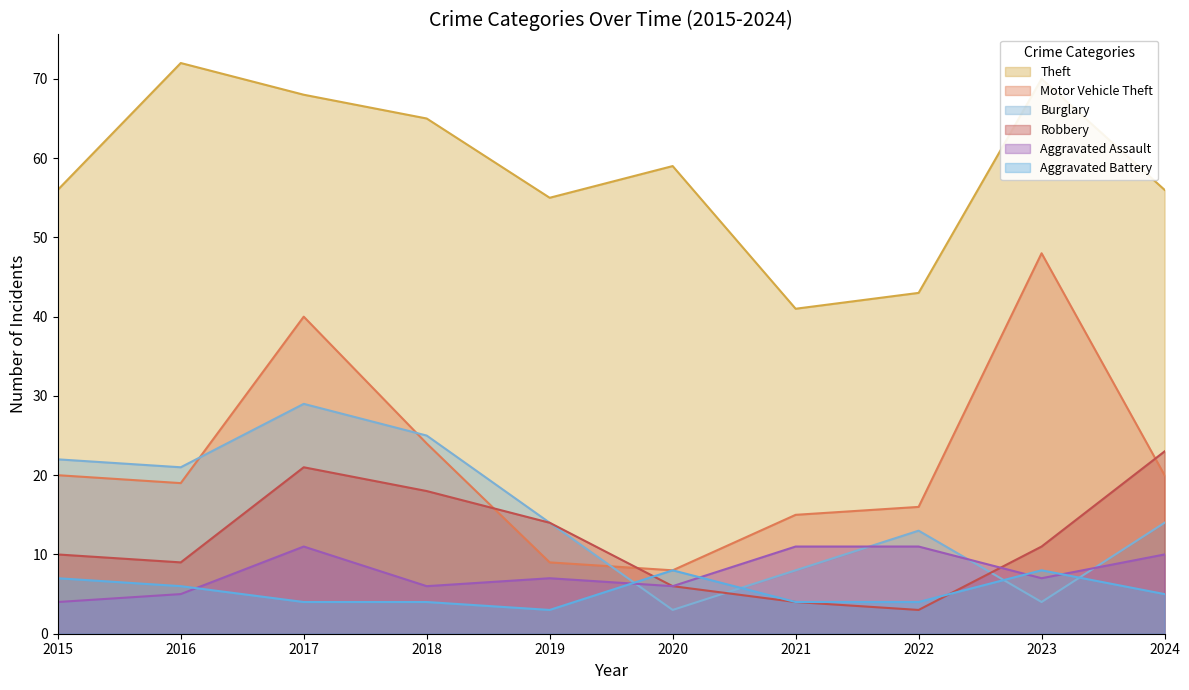

What is the lowest value of the Aggravated Battery series?

3